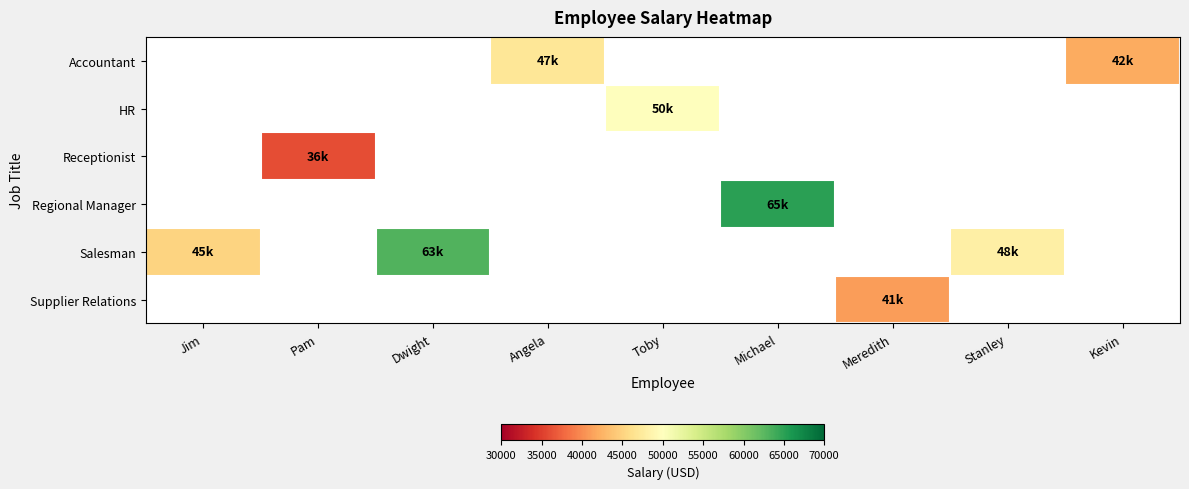

Count the number of data series in this chart.

6